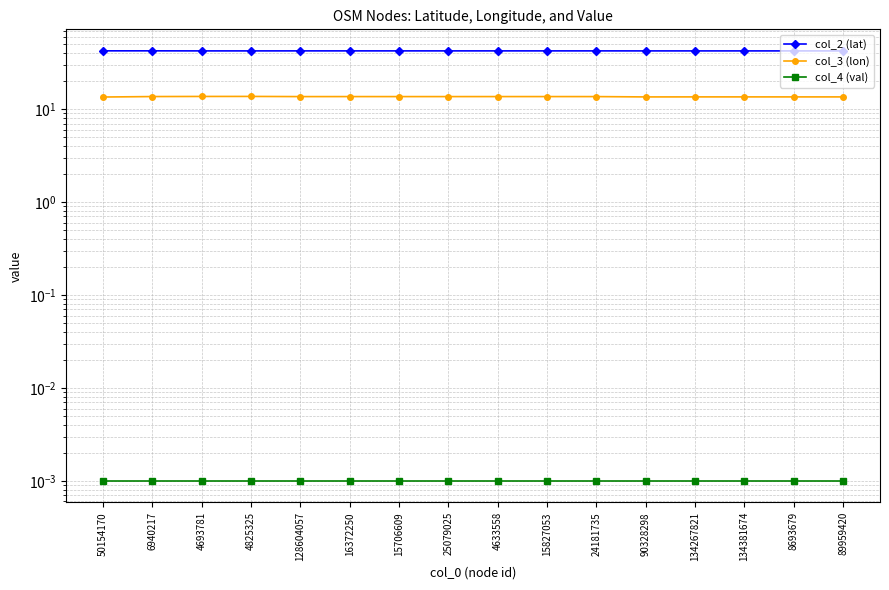

True or false: col_4 (val) and col_2 (lat) cross at least once.

False